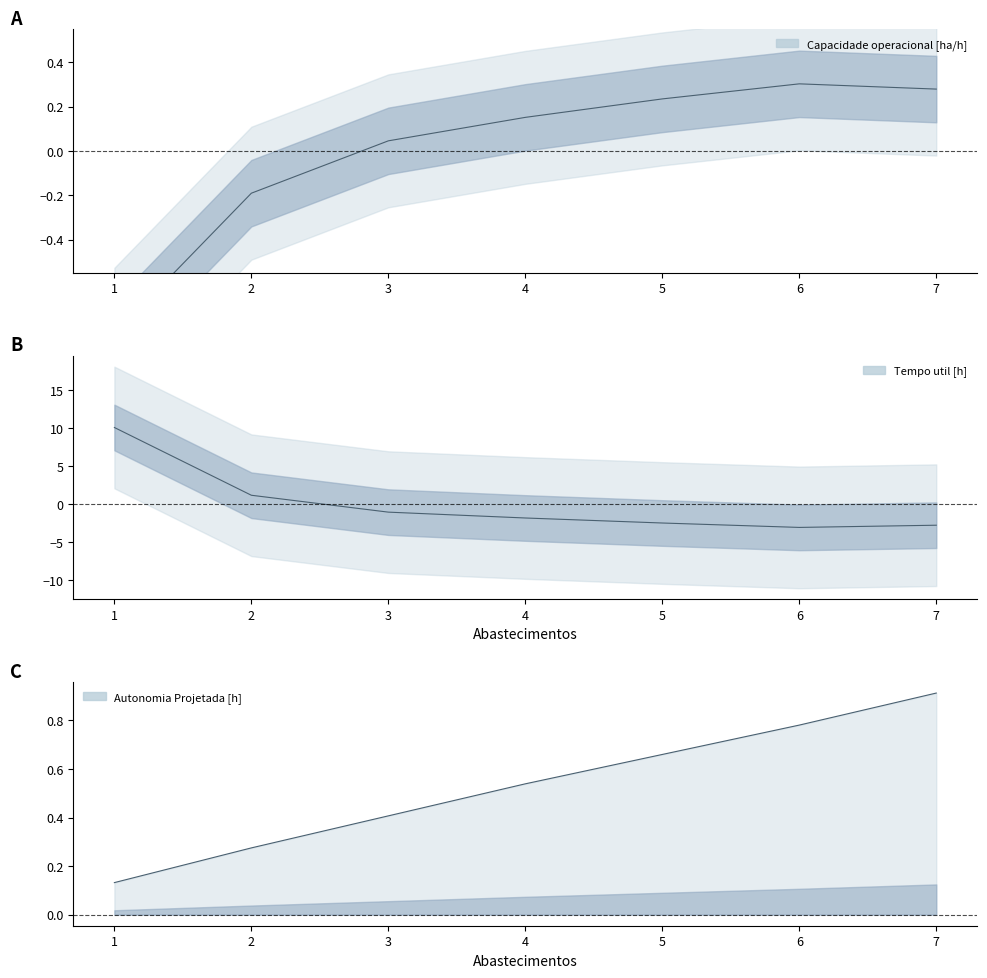

Rank the series at 2 from lowest to highest value.

Capacidade operacional [ha/h], Autonomia Projetada [h], Tempo util [h]